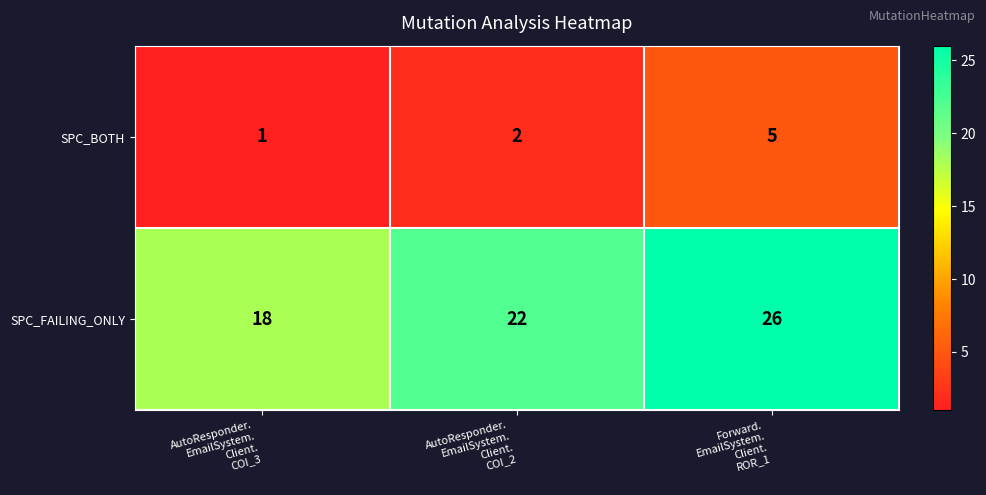

Which series has the largest total across all categories?

SPC_FAILING_ONLY